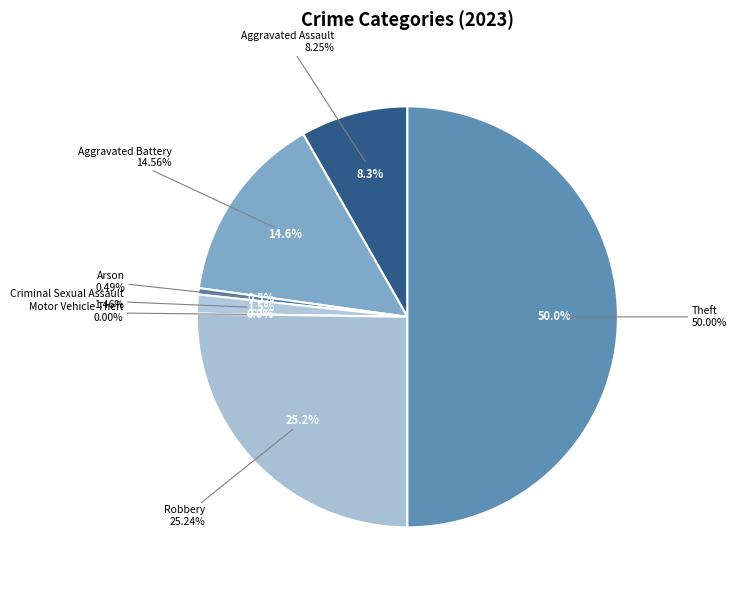

True or false: Robbery accounts for 20% of the total.

False